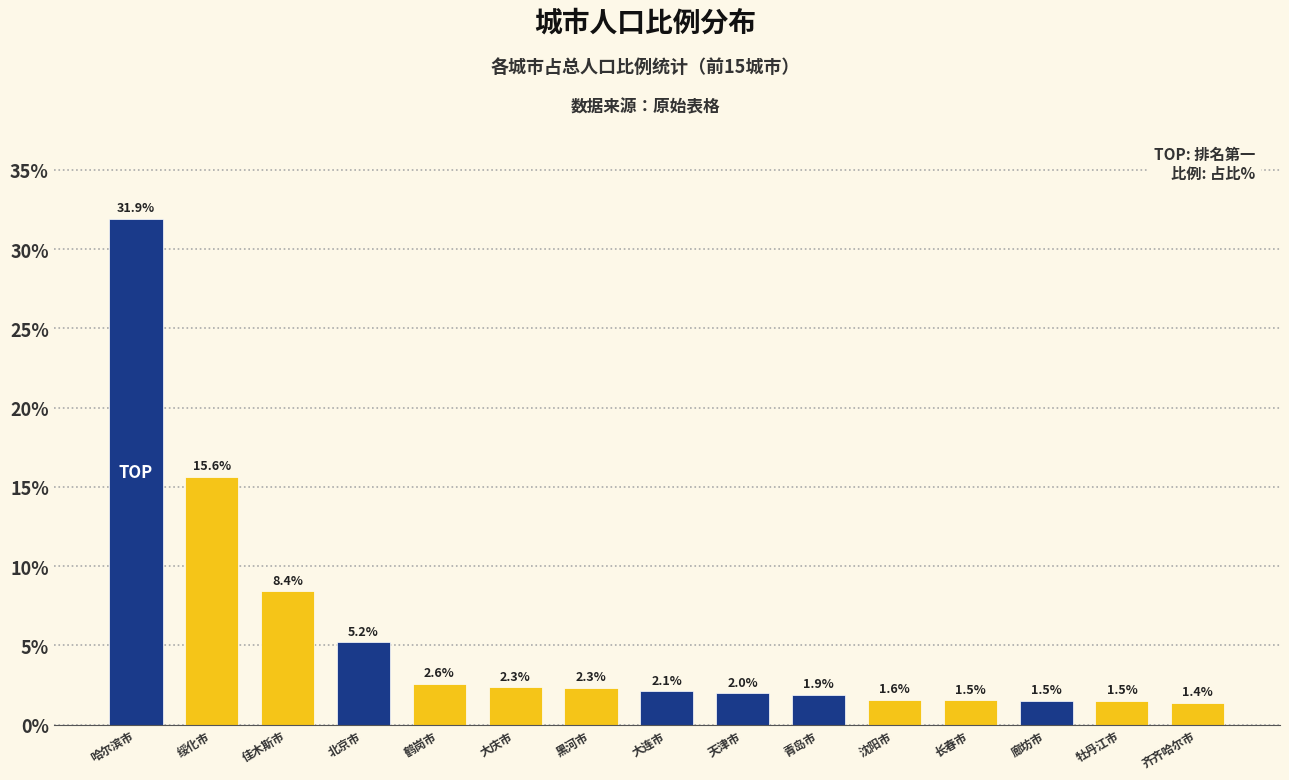

Reading left to right, list all the values displayed in this chart.

哈尔滨市=31.9	绥化市=15.6	佳木斯市=8.4	北京市=5.2	鹤岗市=2.6	大庆市=2.3	黑河市=2.3	大连市=2.1	天津市=2.0	青岛市=1.9	沈阳市=1.6	长春市=1.5	廊坊市=1.5	牡丹江市=1.5	齐齐哈尔市=1.4